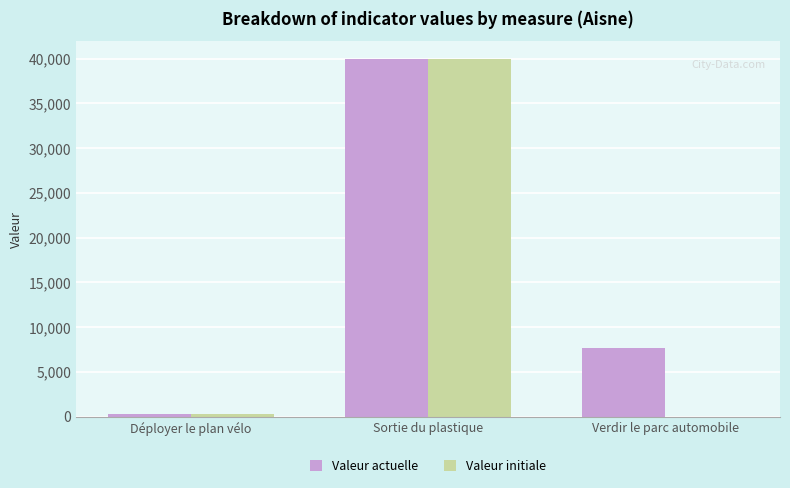

What is the difference between the Valeur initiale values at Déployer le plan vélo and Sortie du plastique?

39743